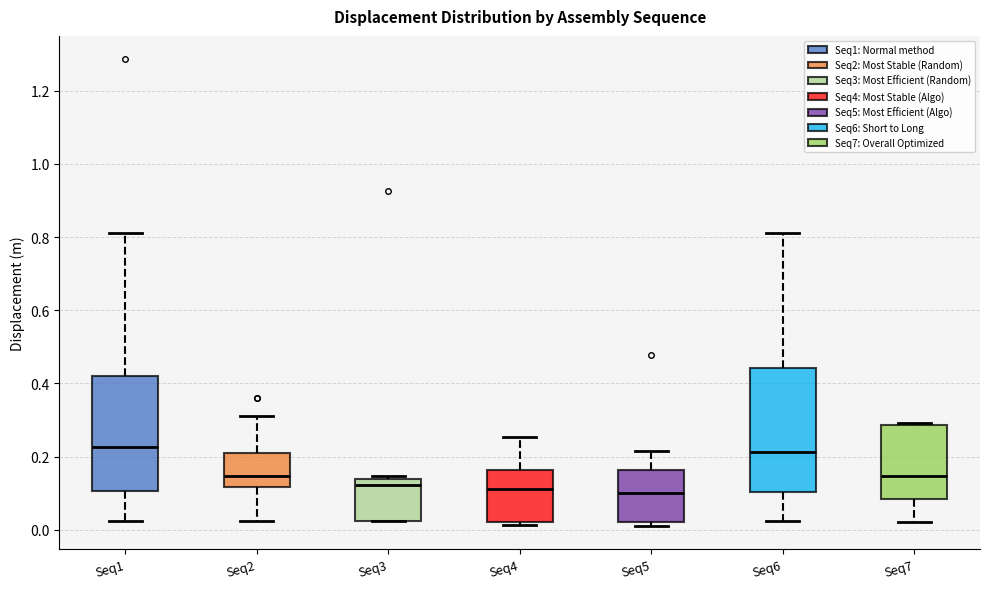

Where does the lower whisker of the box for Seq7 end on the y-axis? The values are not printed on the chart, so give them approximately, as read against the axis.

0.02